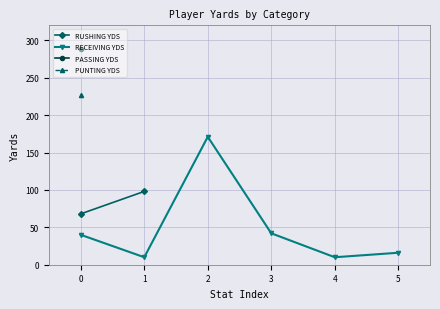

Where is the first local maximum for RECEIVING YDS?

2